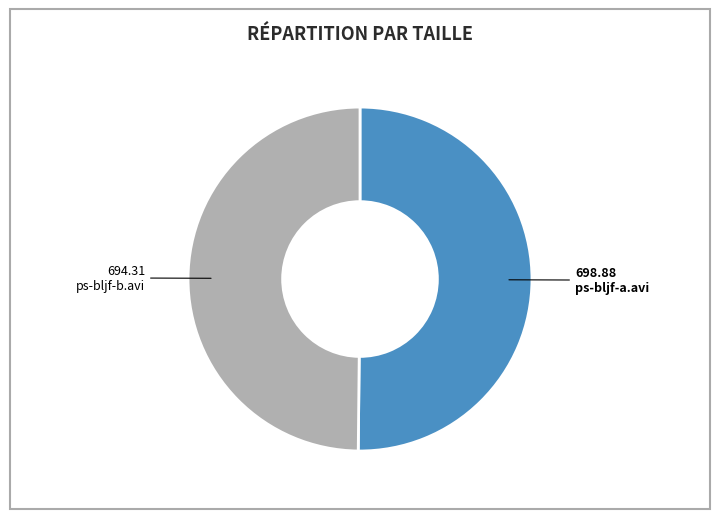

Approximately how many times larger is the value at ps-bljf-b.avi compared to ps-bljf-a.avi?

1.0